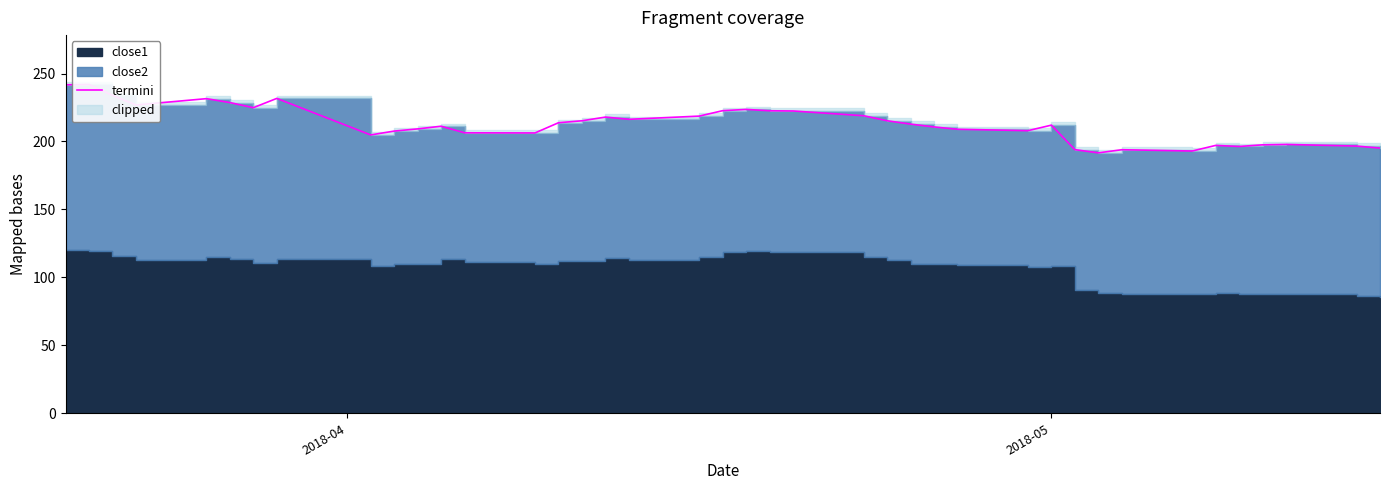

How many interior local peaks (higher than both neighbors) does the data have?

10